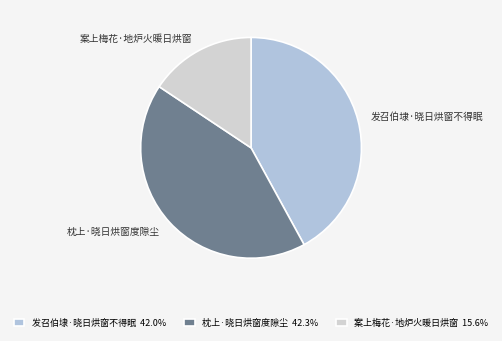

Count the number of slices in the pie.

3